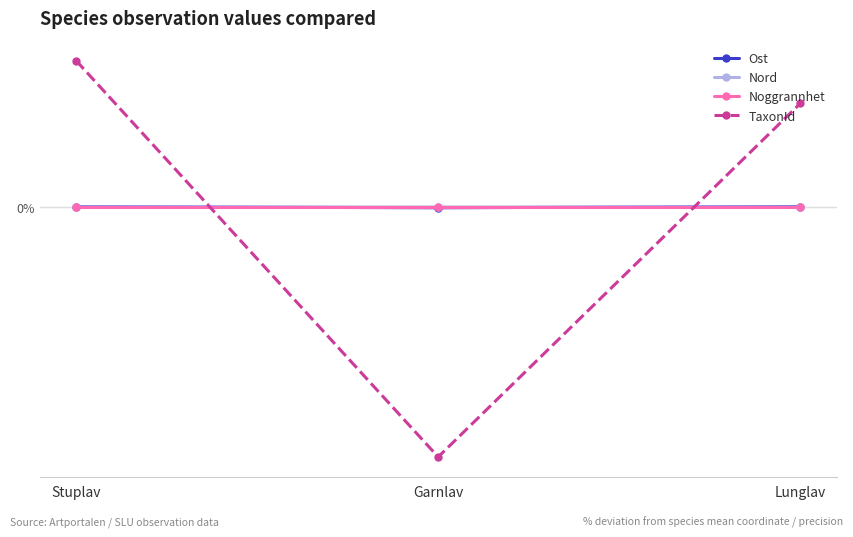

Is the value of Noggrannhet at Garnlav greater than the value of TaxonId at Garnlav?

Yes